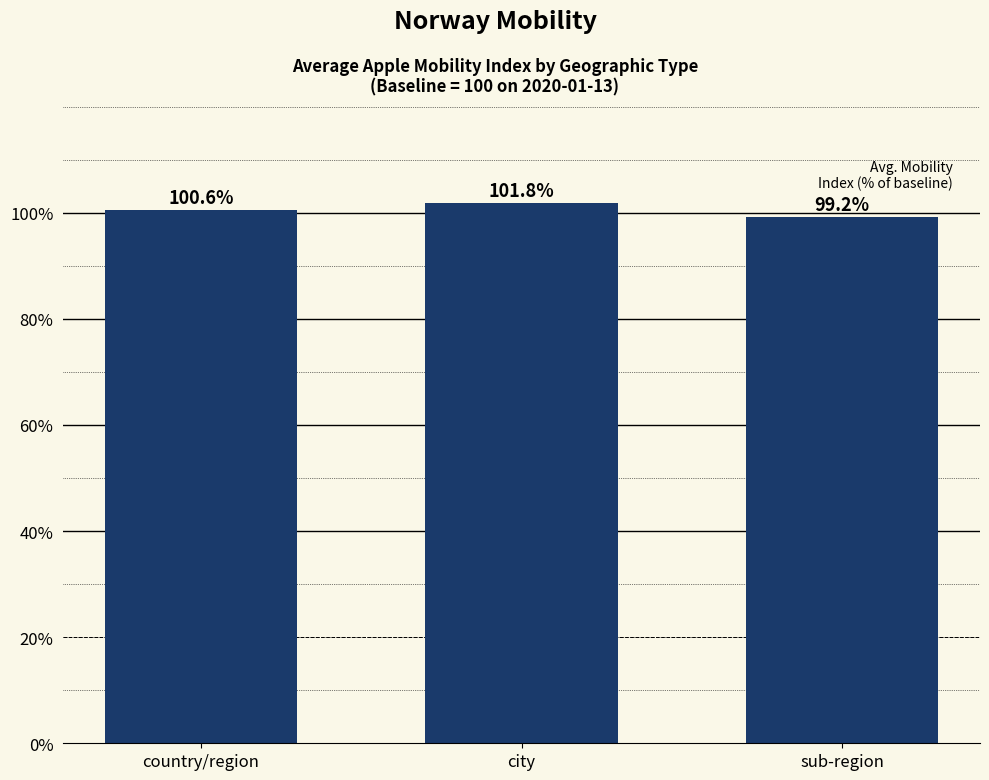

At which label does the data first exceed 1?

country/region